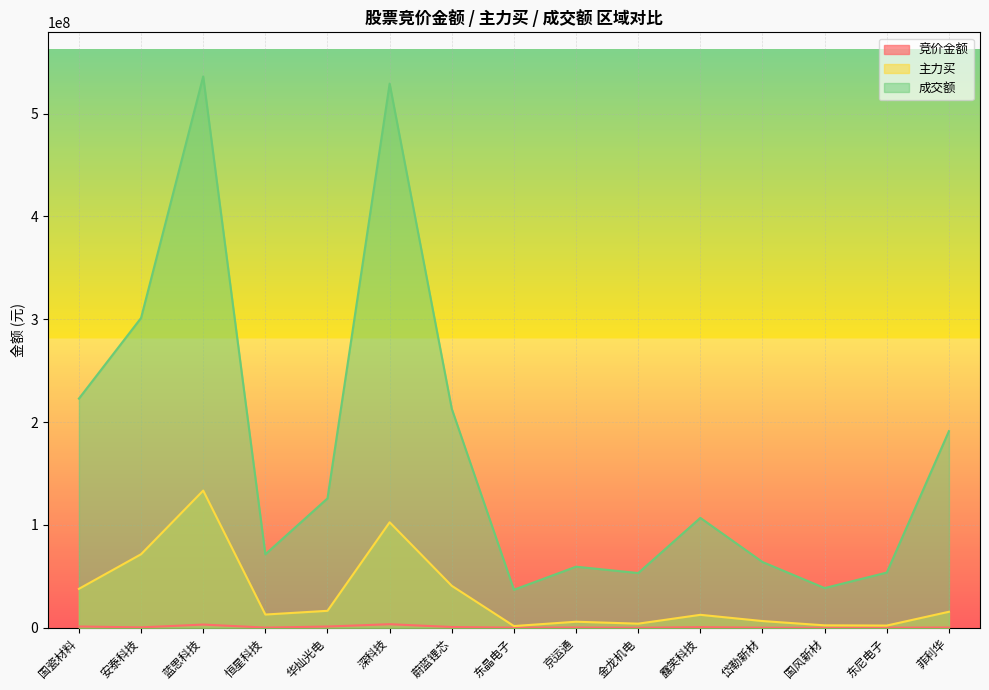

True or false: 成交额 has more than 0 interior local peaks.

True